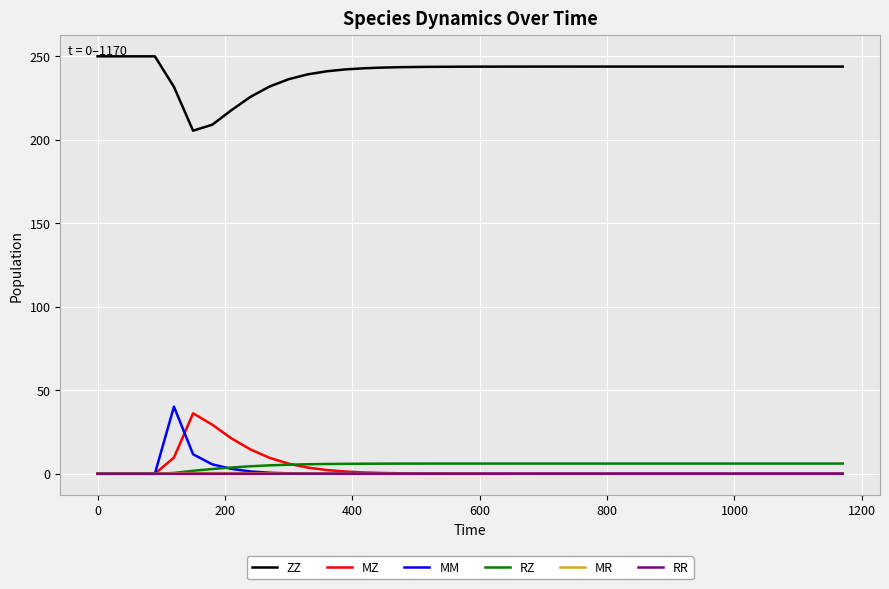

True or false: ZZ and RZ intersect in this chart.

False